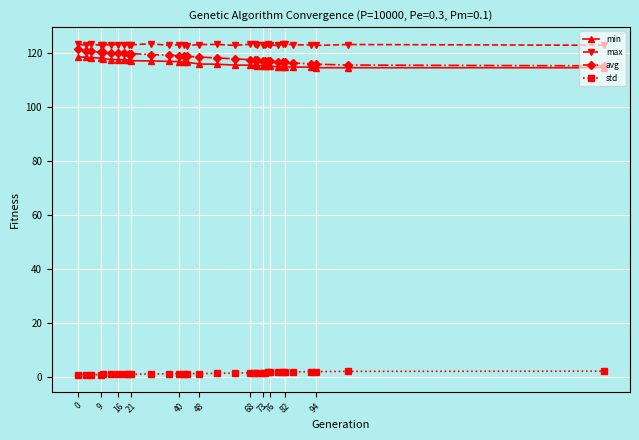

True or false: max and std cross at least once.

False